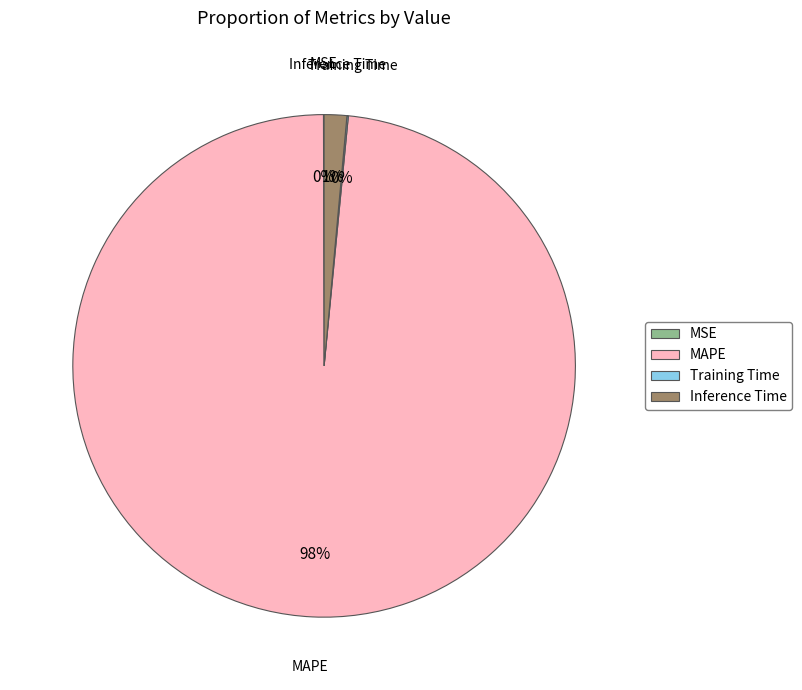

What is the largest slice in the pie chart?

MAPE